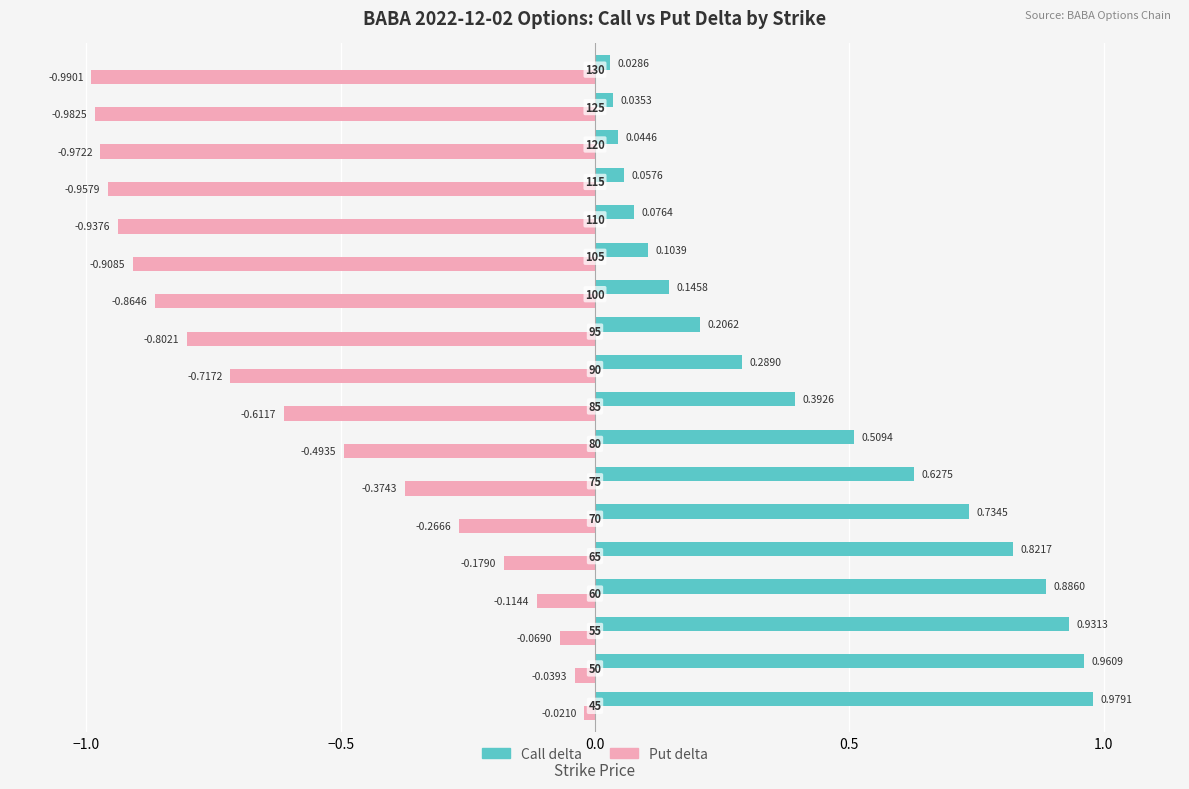

What is the sum of all Put delta values?

-10.3